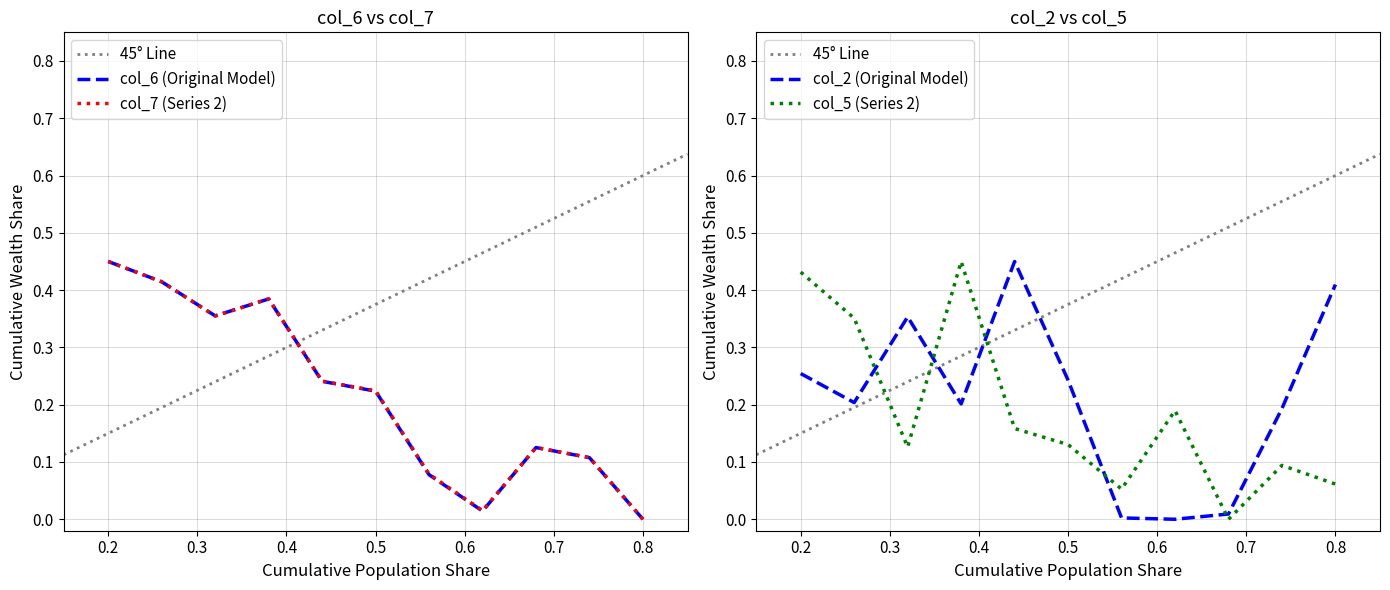

Is it true that col_7 (Series 2) equals 0.1 at 0.2?

False